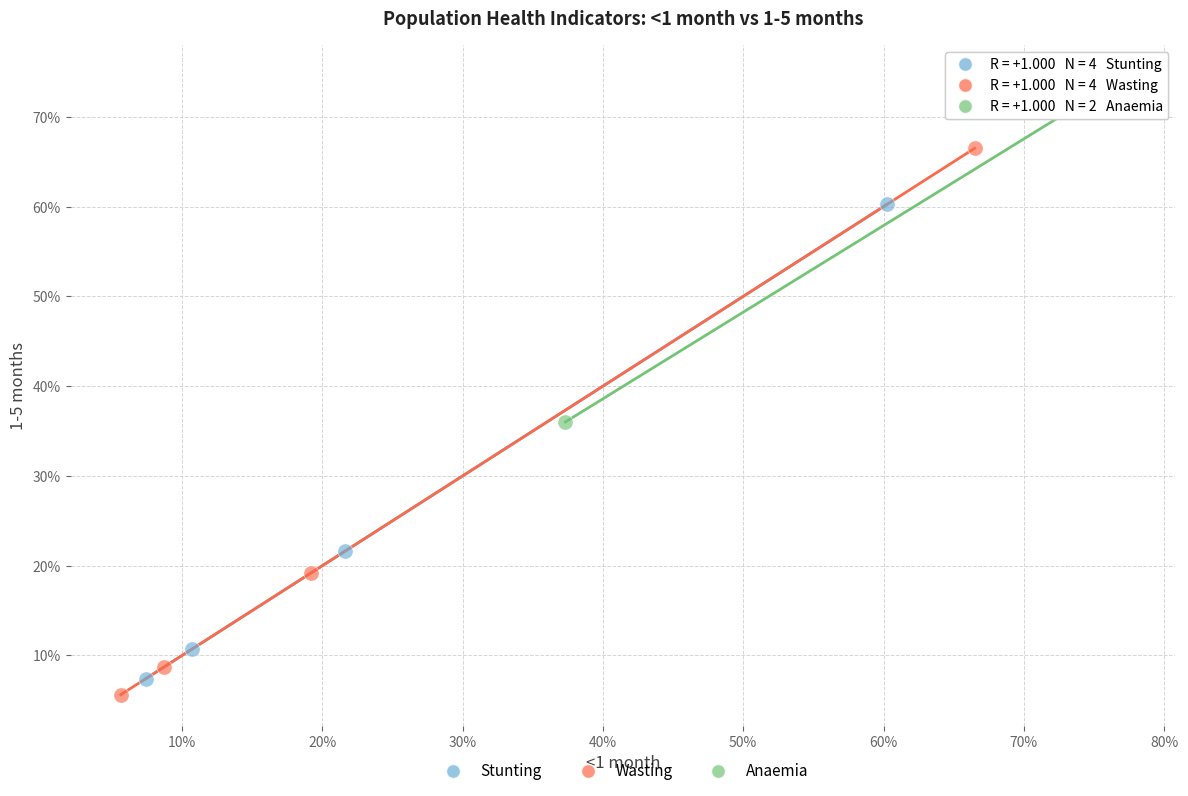

What are all the series names shown in the legend?

Stunting, Wasting, Anaemia